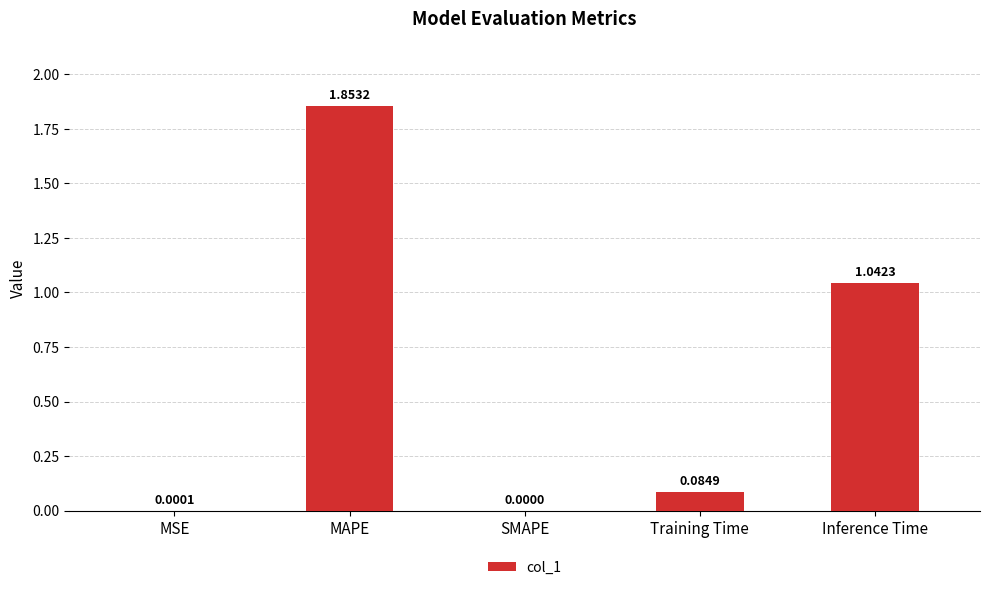

Where is the data nearest to the value 0?

SMAPE